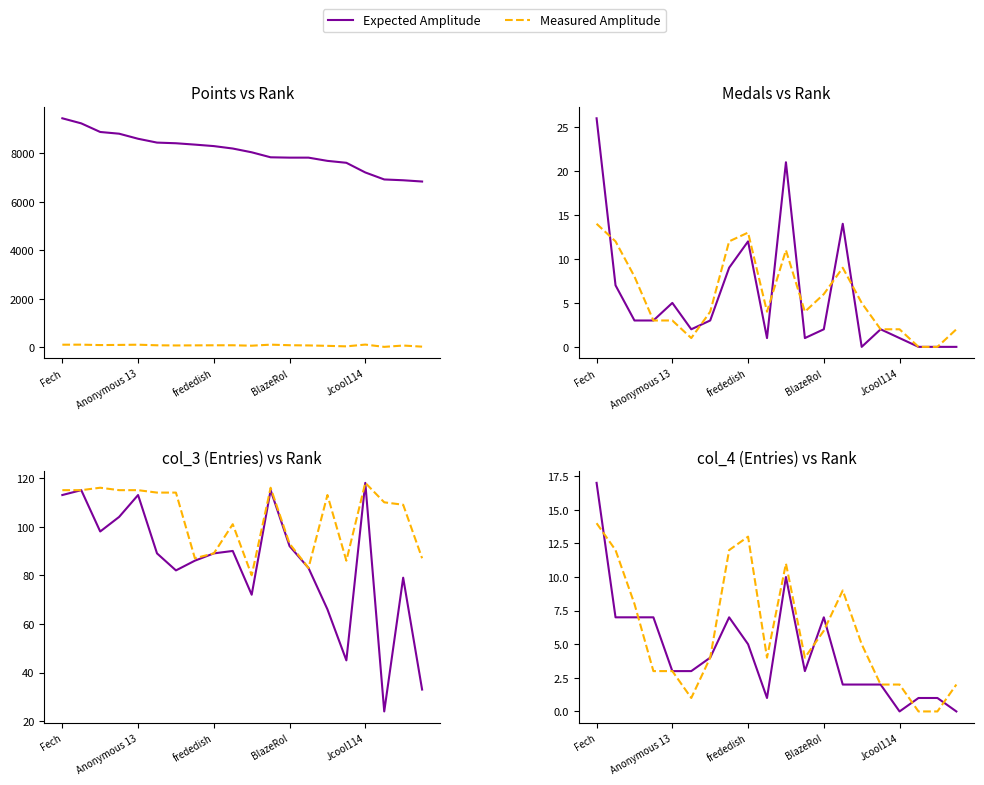

Does the chart have visible grid lines?

No